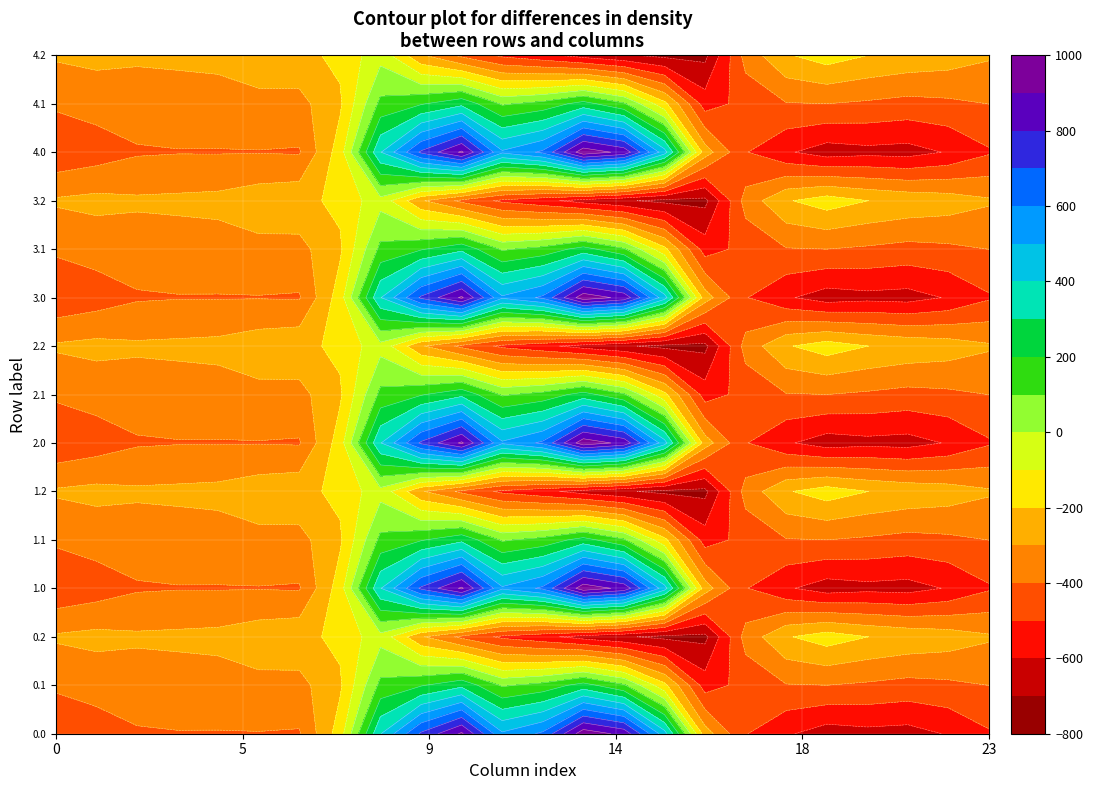

What is the approximate value of 3.2 at 16?

-726.6